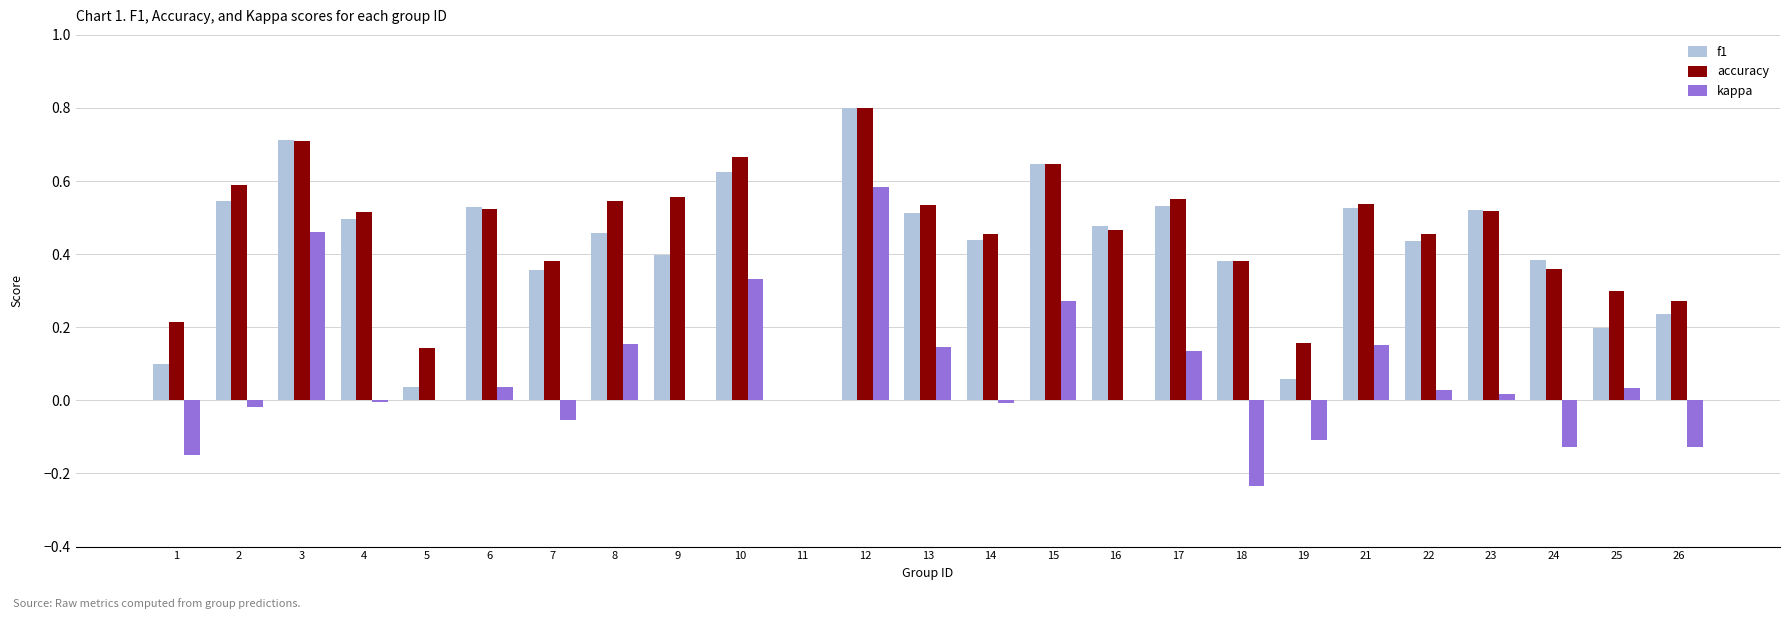

Count the number of data series in this chart.

3